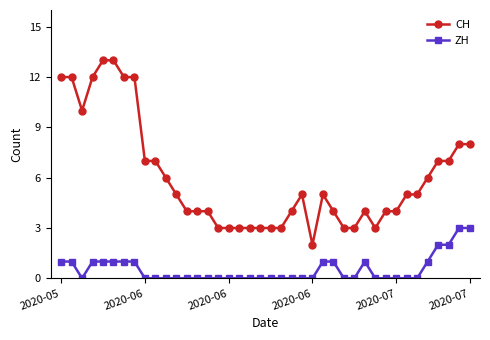

How many data points does each series have?

40